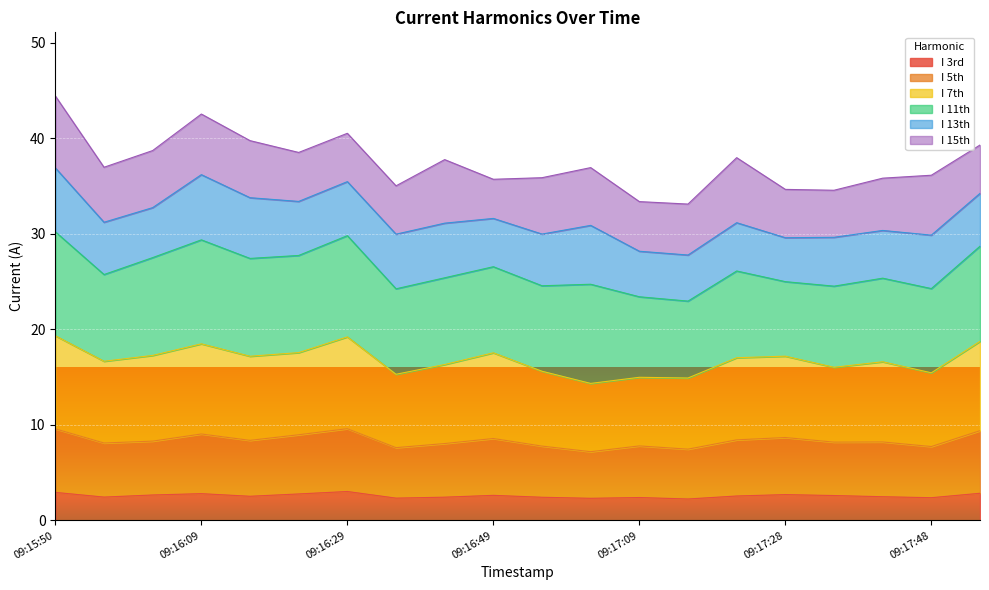

In I 7th, how many points are higher than both neighbors (excluding endpoints)?

6